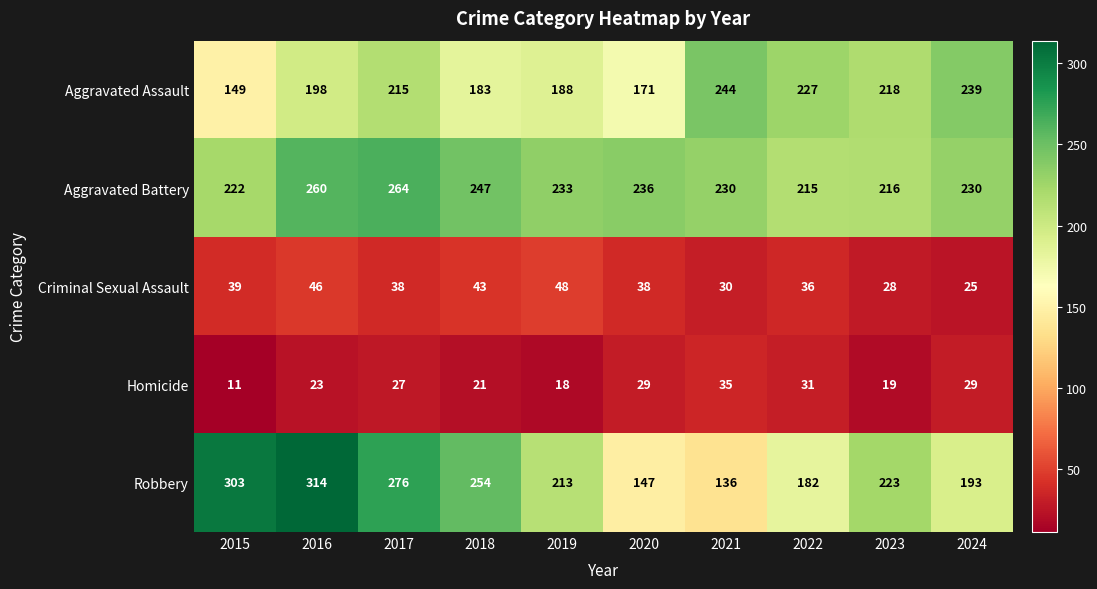

At 2020, list the series in order from smallest to largest.

Homicide, Criminal Sexual Assault, Robbery, Aggravated Assault, Aggravated Battery